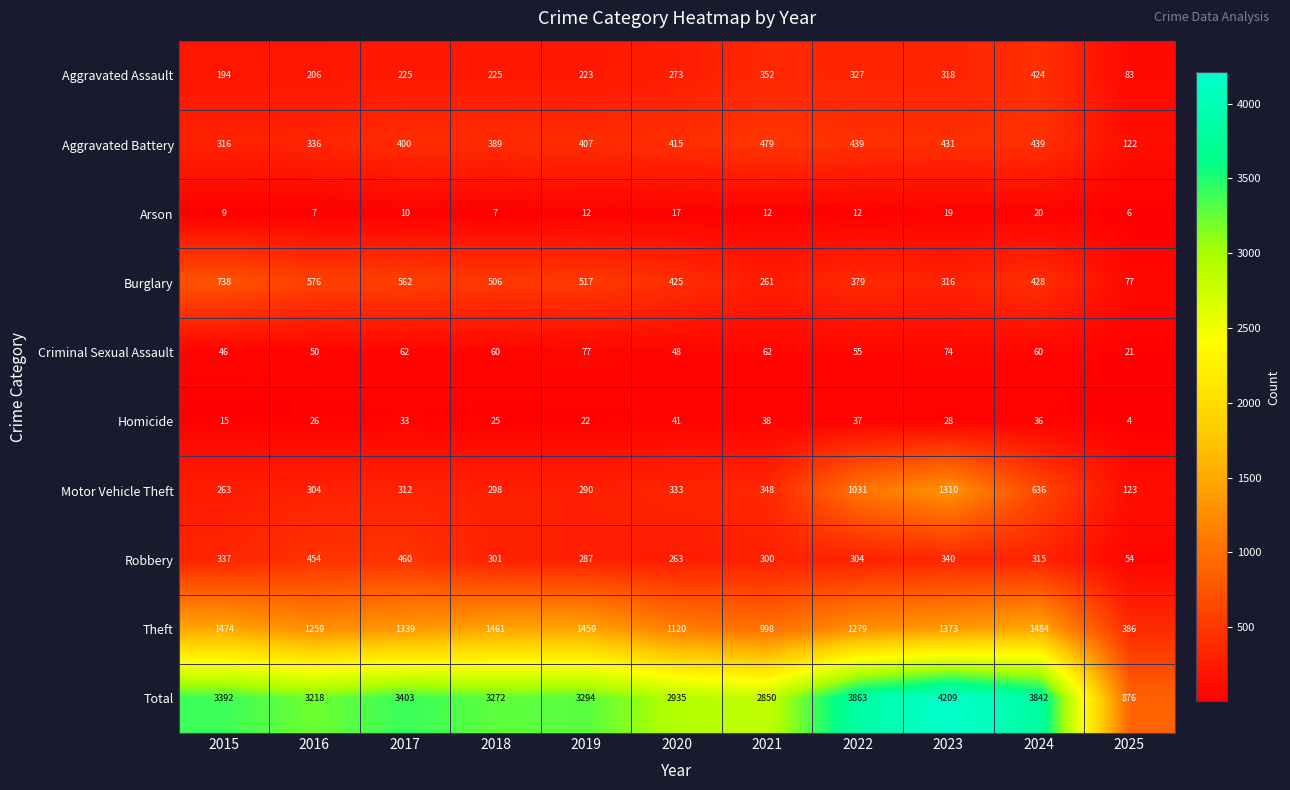

What is the maximum value for Theft?

1484